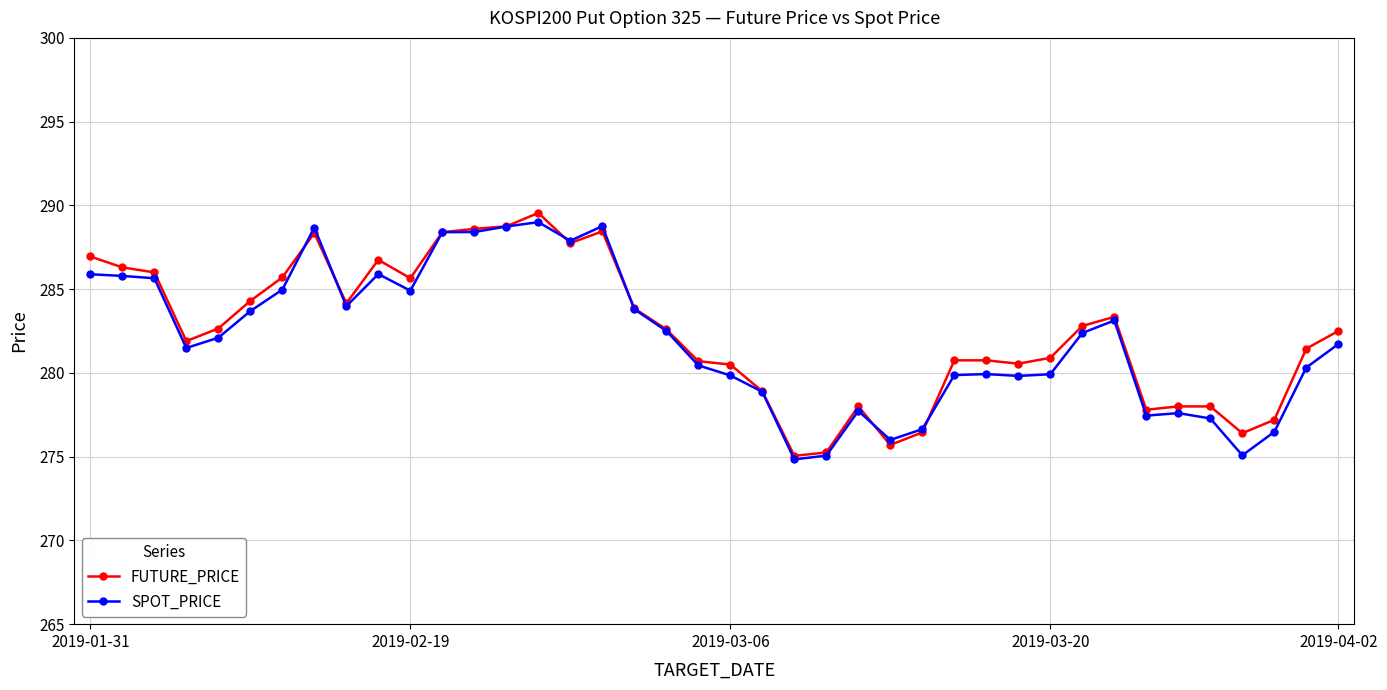

What is the lowest value of the SPOT_PRICE series?

274.8